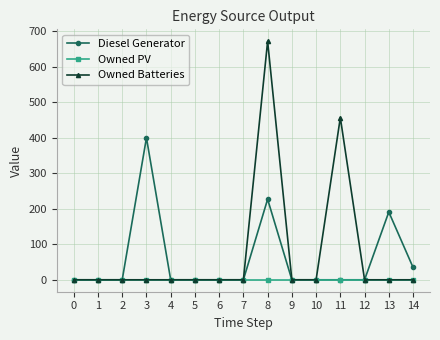

What is the highest value of the Owned Batteries series?

672